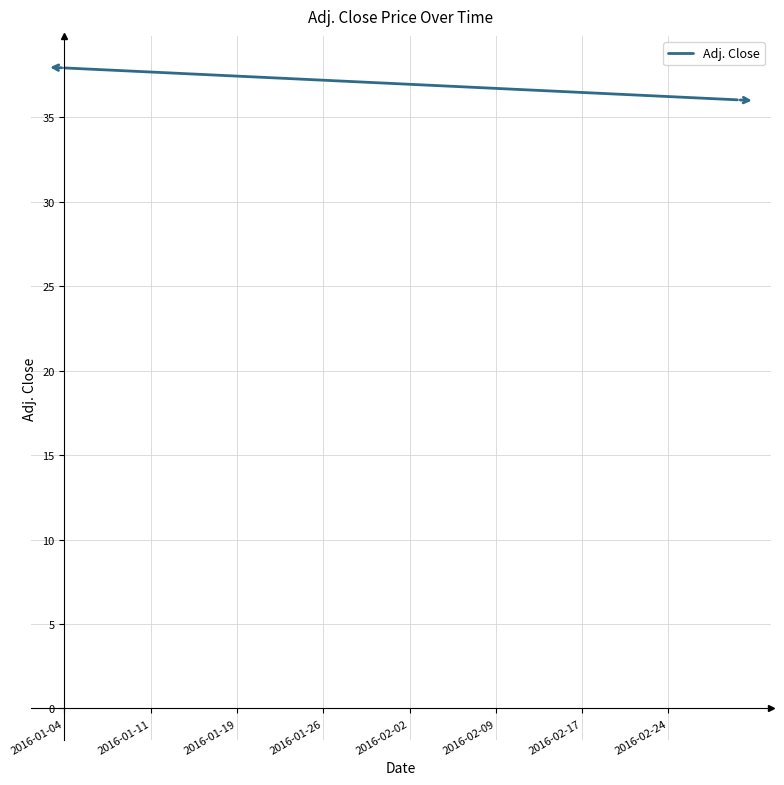

Count the number of data series in this chart.

1